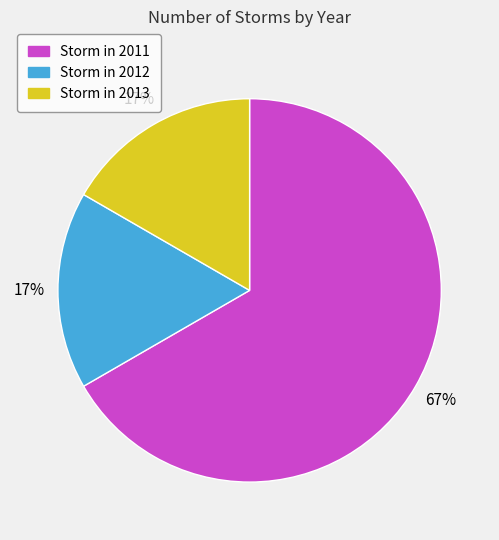

To the nearest percent, what is the difference between the largest and smallest slice percentages?

50%